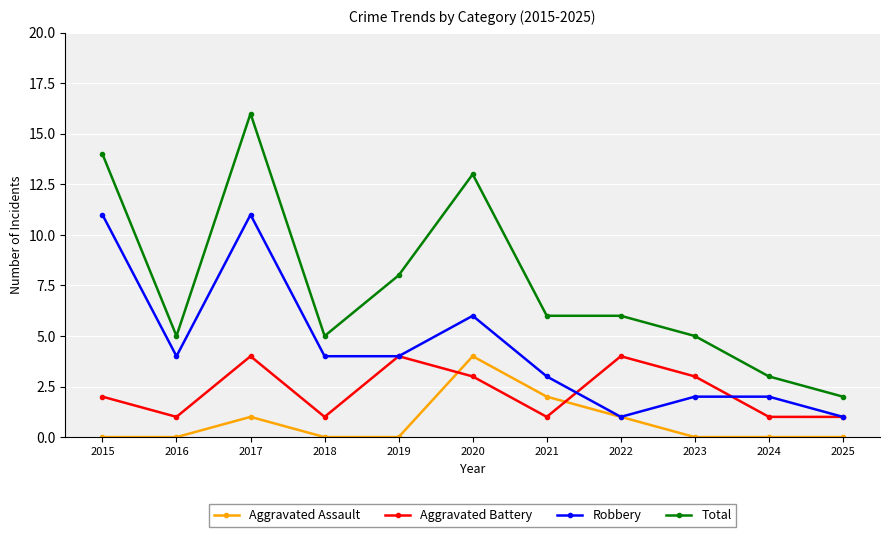

What are all the series names shown in the legend?

Aggravated Assault, Aggravated Battery, Robbery, Total